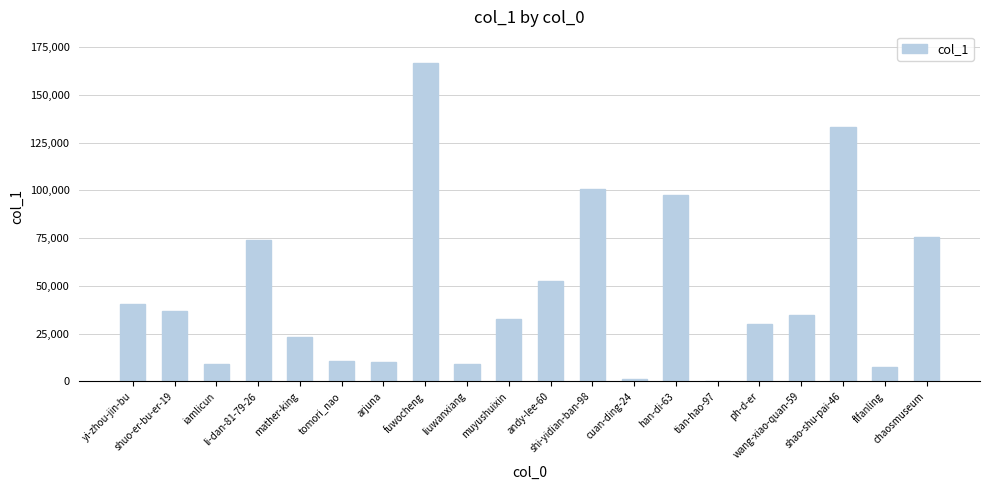

What is the approximate value at ph-d-er?

30085